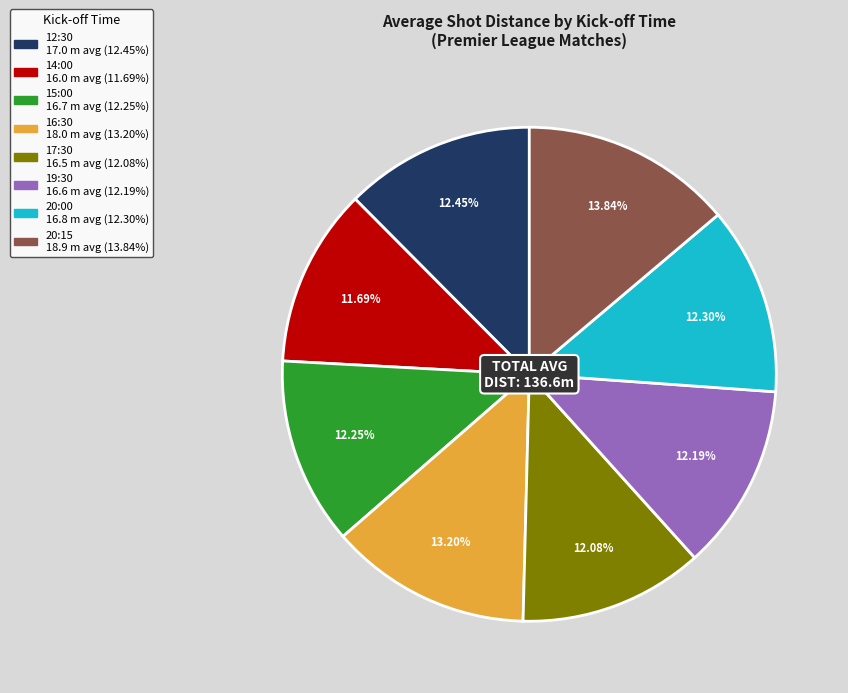

Is the sum of 20:15 and 16:30 greater than half?

No